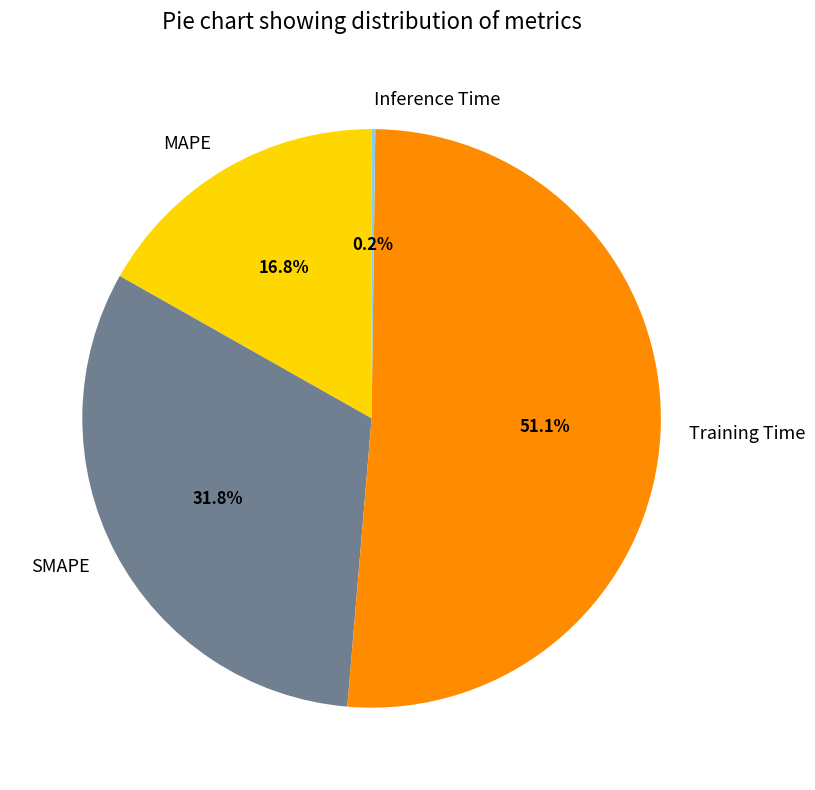

Between MAPE and Training Time, which is larger?

Training Time